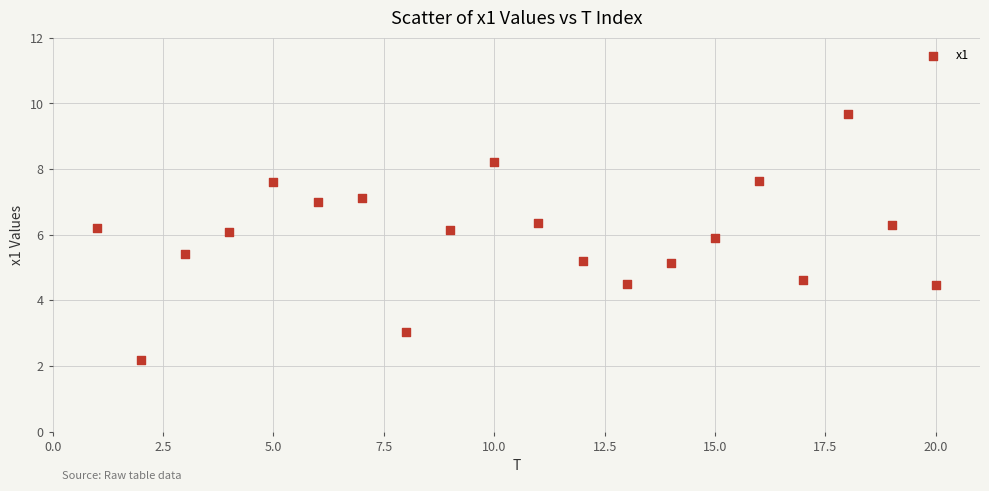

What is the range of Y values (max minus min)?

7.5